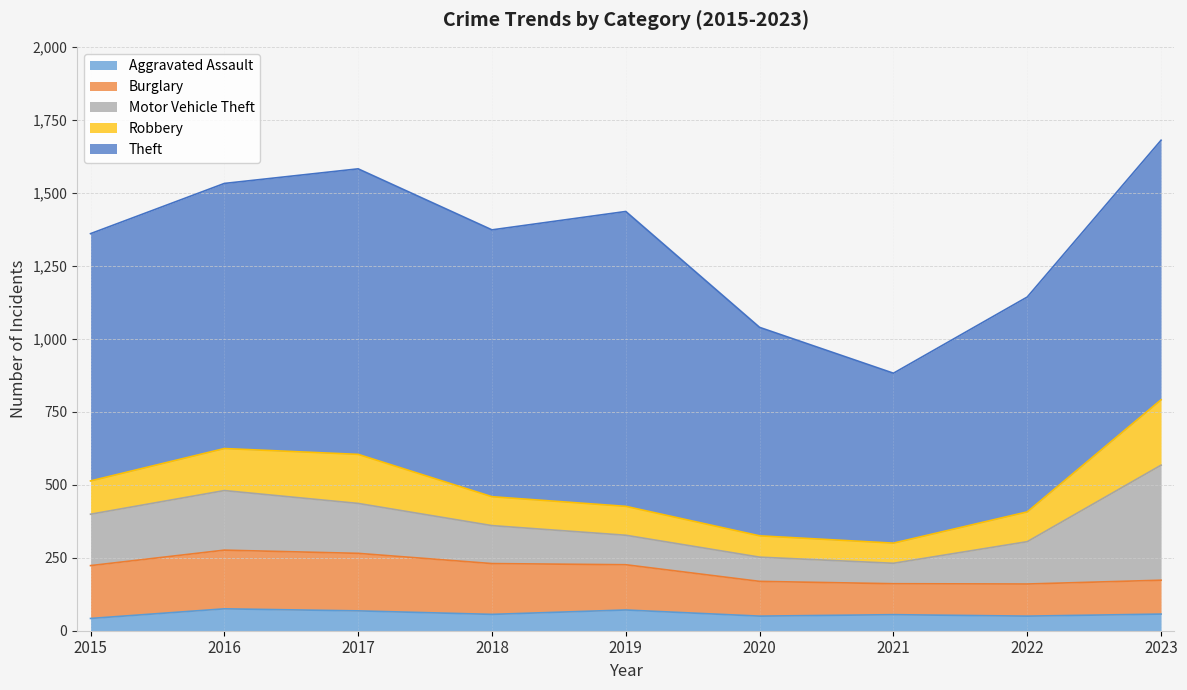

What is the sum of all Theft values?

7578